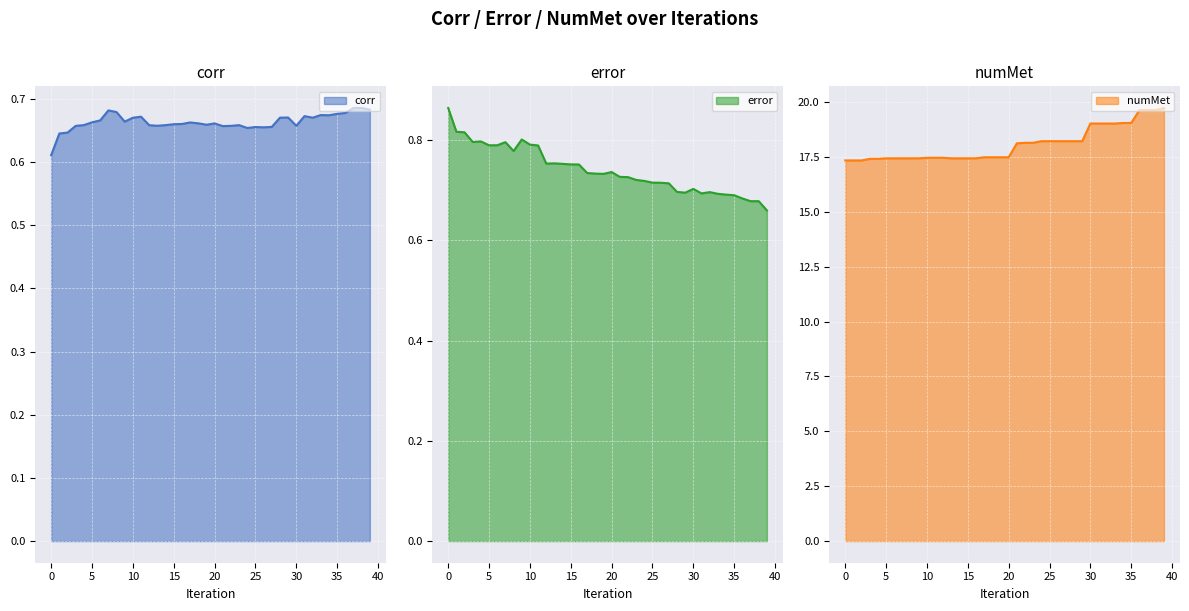

What is the greatest value displayed?

19.7